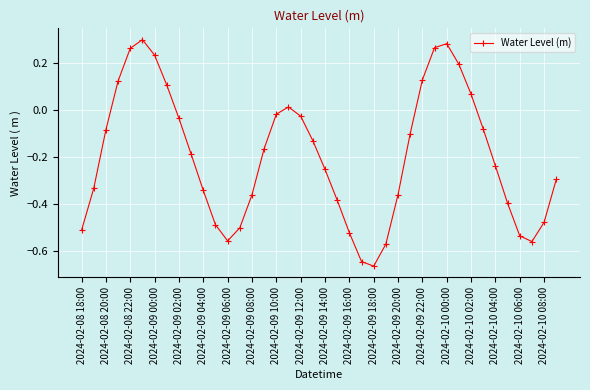

Is this an area chart (filled region under the line)?

No